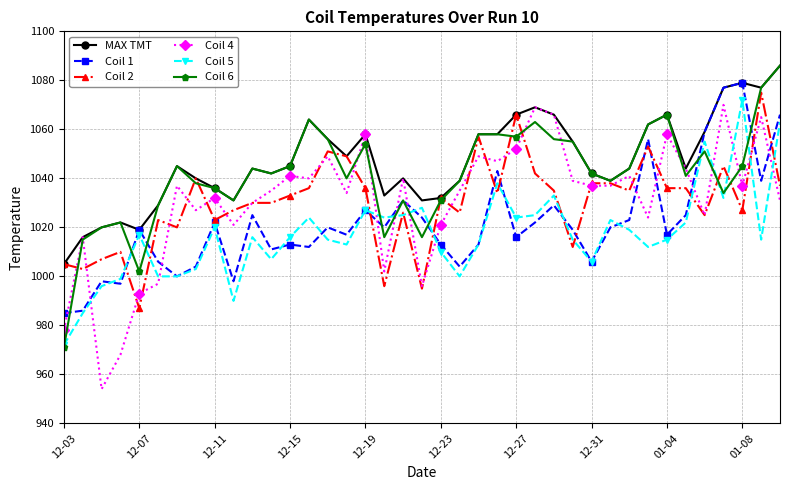

What is the maximum value shown in the chart?

1086